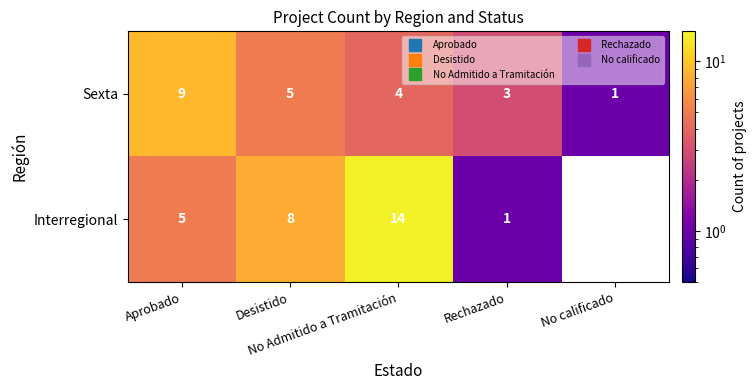

How many values in Interregional are above zero?

4